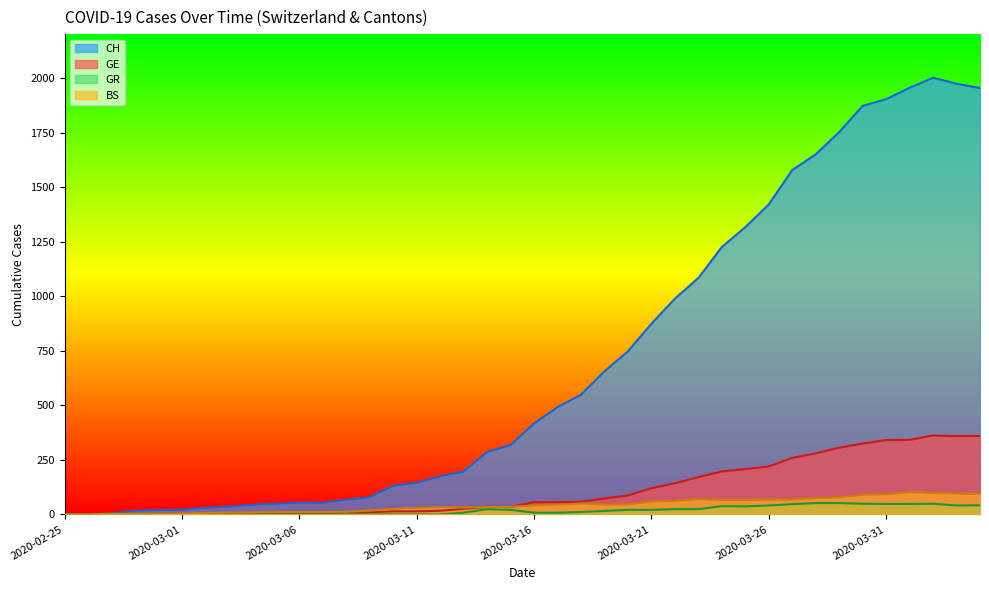

Does the chart display data point markers on the line(s)?

No